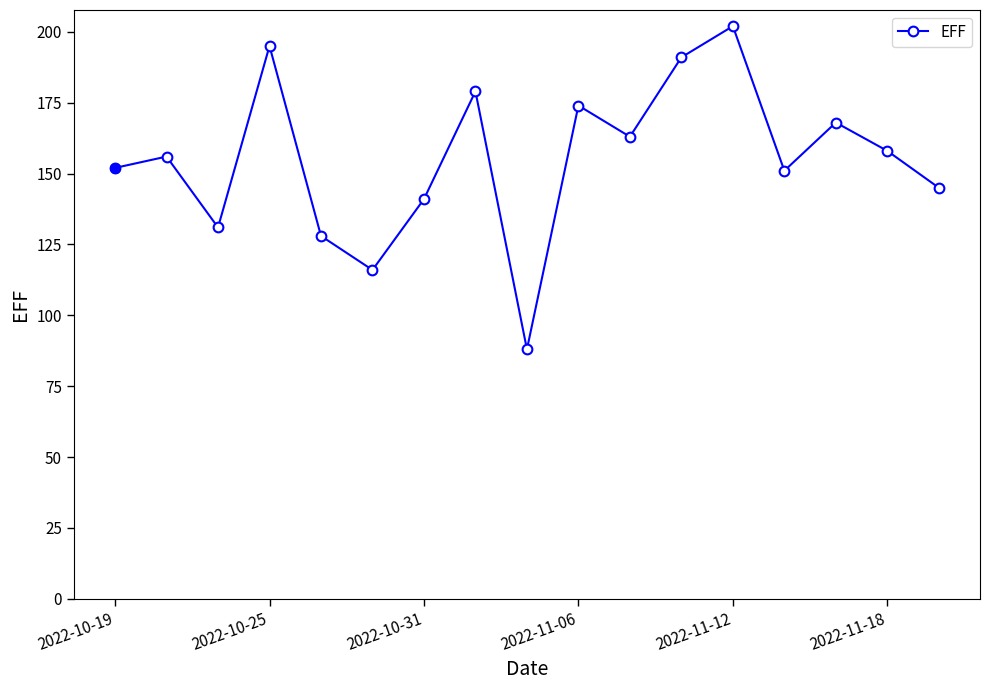

Reading left to right, transcribe all the data shown in this chart.

152	156	131	195	128	116	141	179	88	174	163	191	202	151	168	158	145